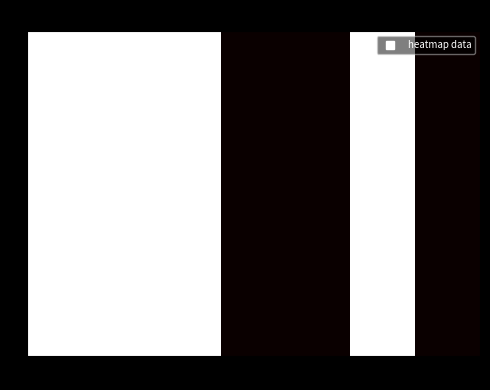

What is the smallest value displayed?

1